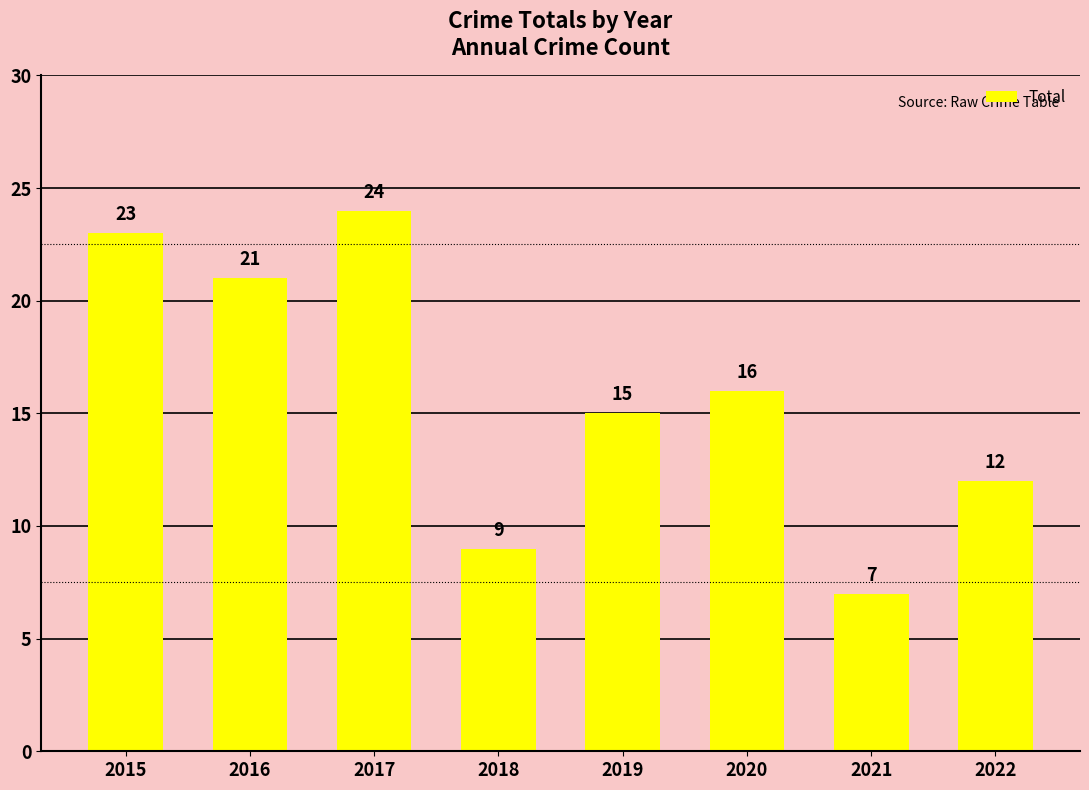

Reading right to left, transcribe all the data shown in this chart.

12	7	16	15	9	24	21	23